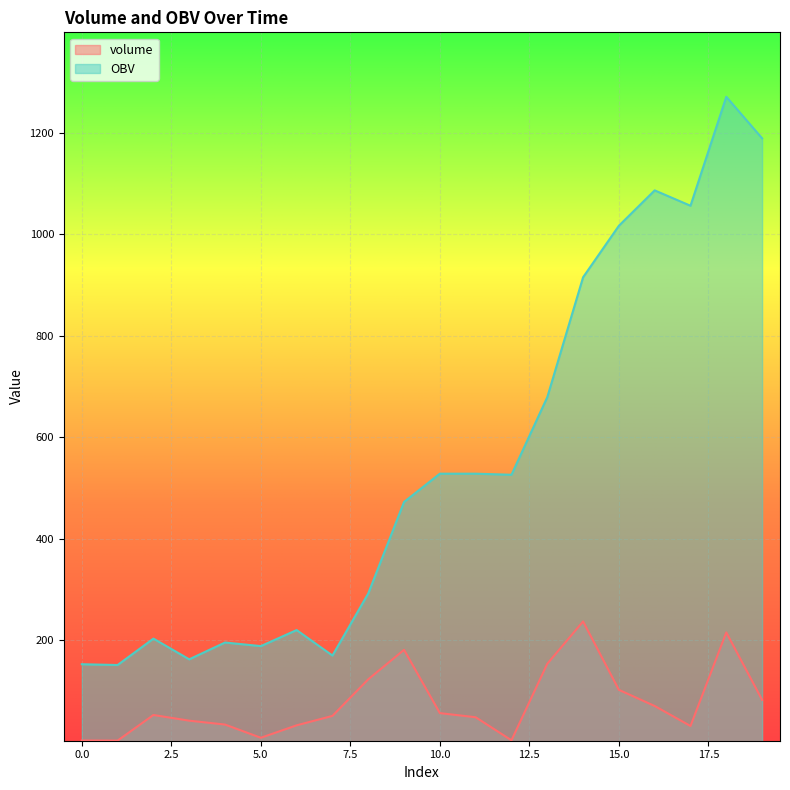

True or false: volume has more than 1 interior local peaks.

True